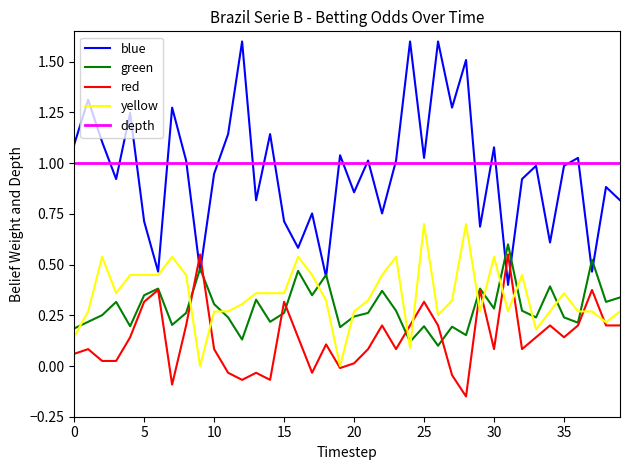

Is this an area chart (filled region under the line)?

No